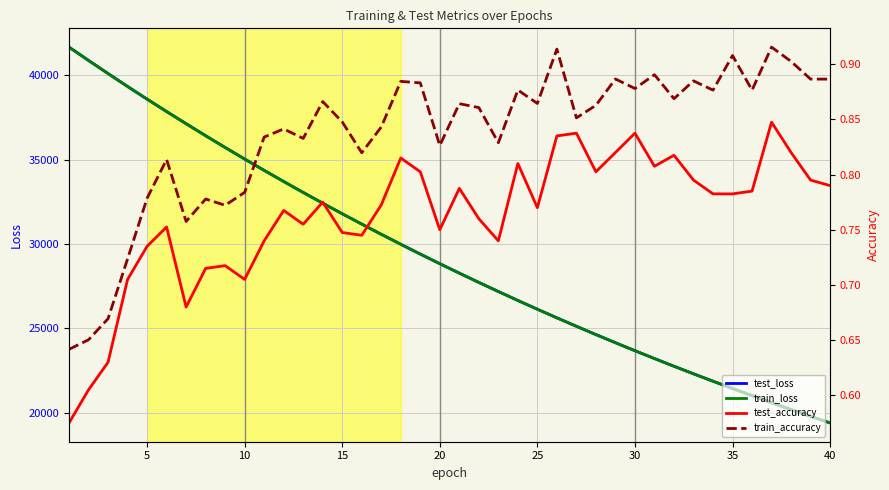

The value of train_loss at 25 is 26127.3. True or false?

True